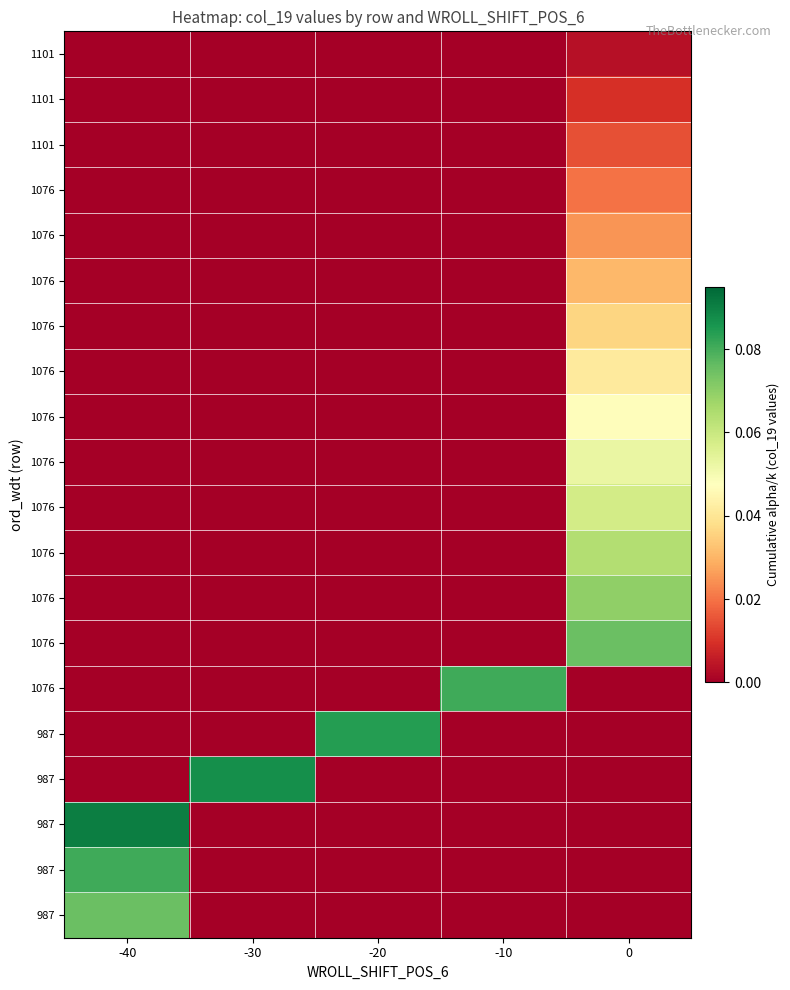

At how many categories does at least one series exceed 0?

5